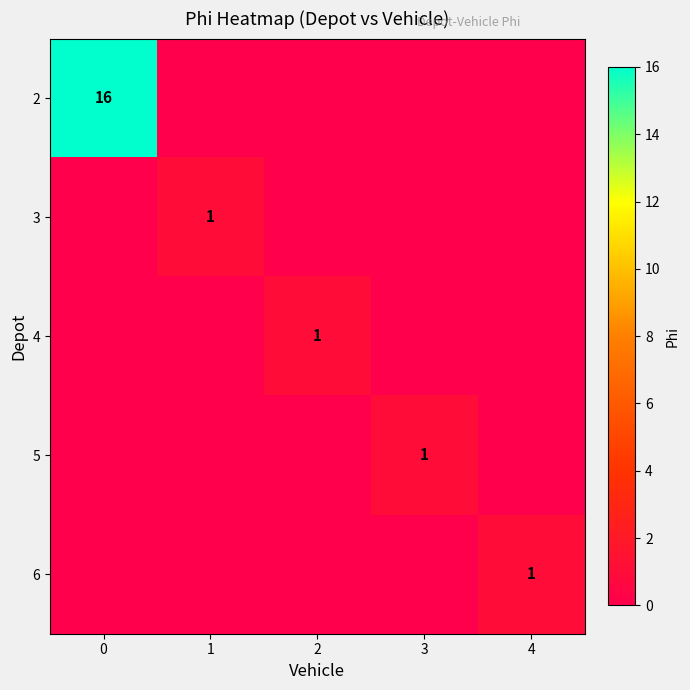

How many distinct data groups are displayed?

5